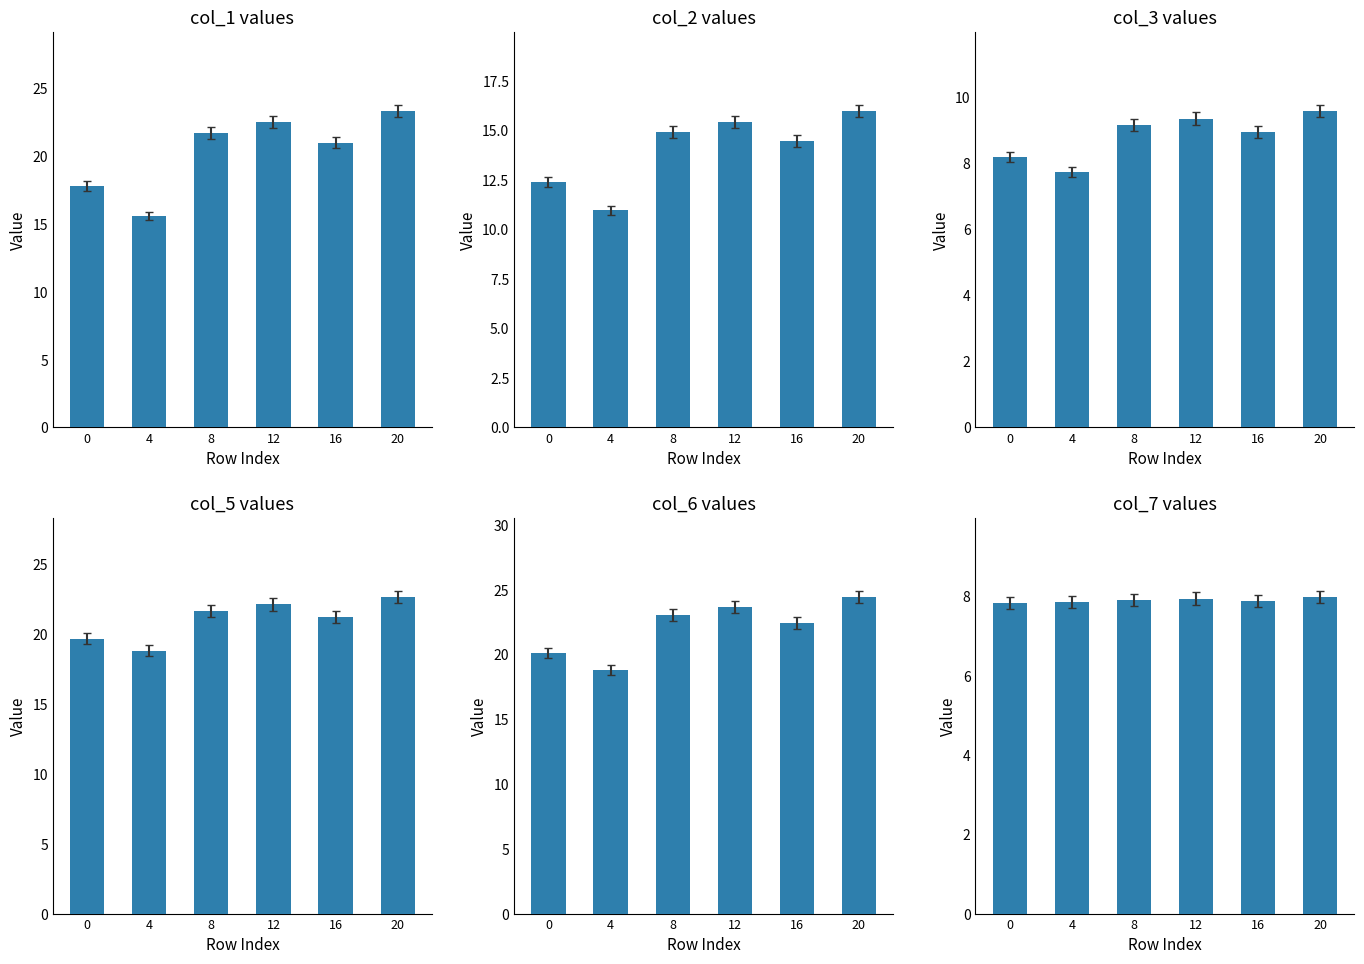

Rank the series by their maximum value, from highest to lowest.

col_6, col_1, col_5, col_2, col_3, col_7